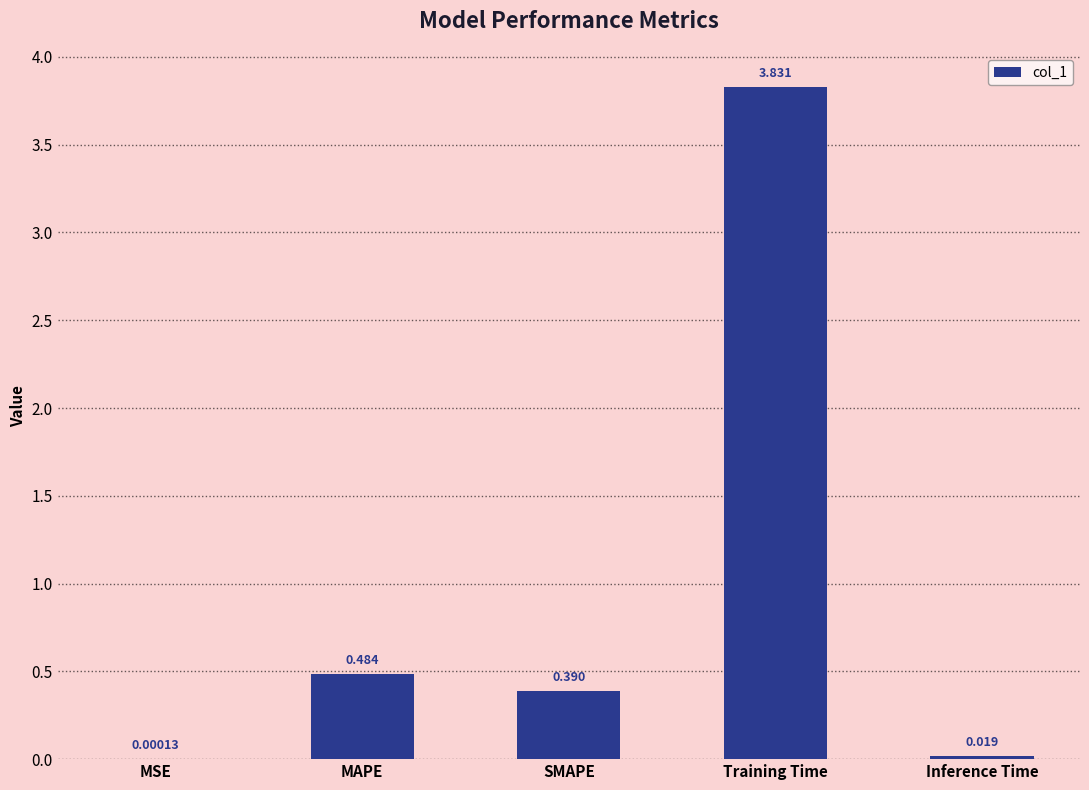

Which category has the highest value across all series?

Training Time